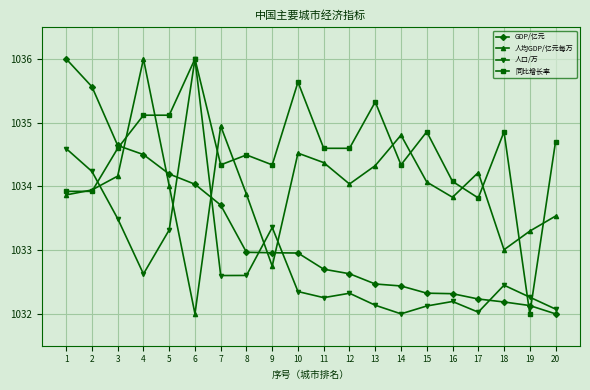

How many data points does each series have?

20